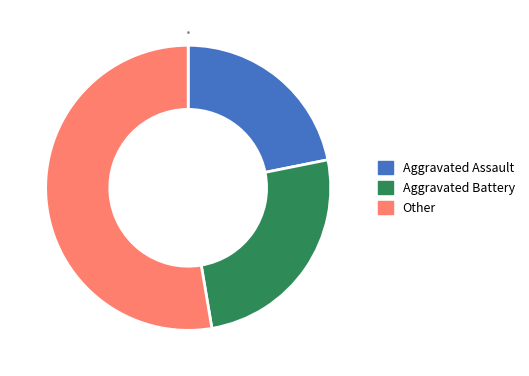

Is the sum of Other and Aggravated Battery greater than half?

Yes